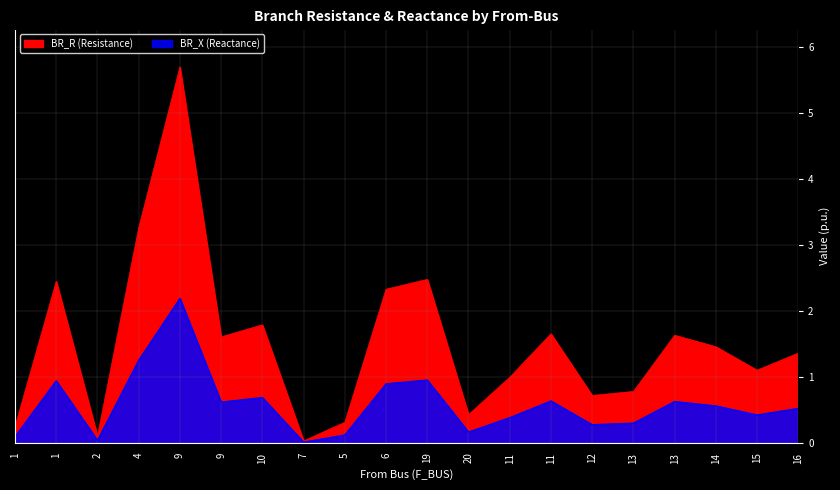

Is the value of BR_R (Resistance) at 1 greater than the value of BR_X (Reactance) at 19?

No